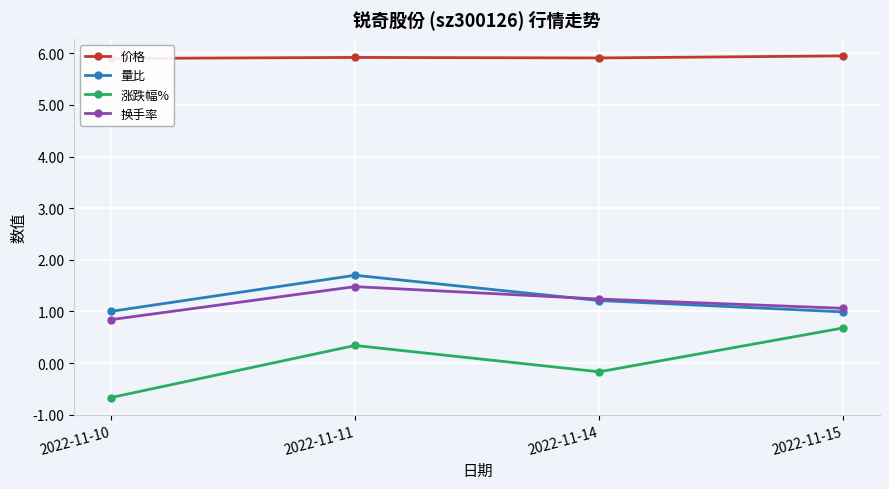

True or false: 量比 has a value of 1.0 at 2022-11-10.

True